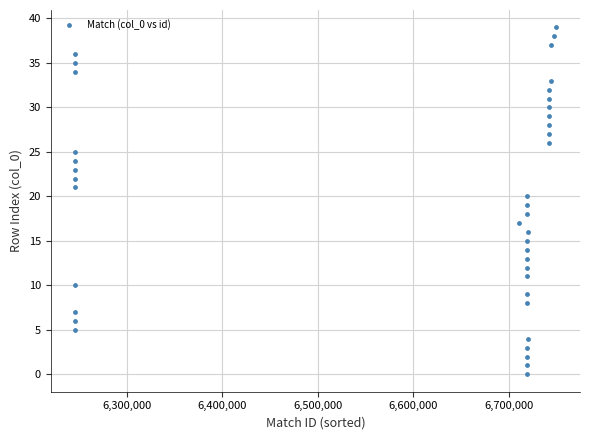

What is the range of X values (max minus min)?

503826